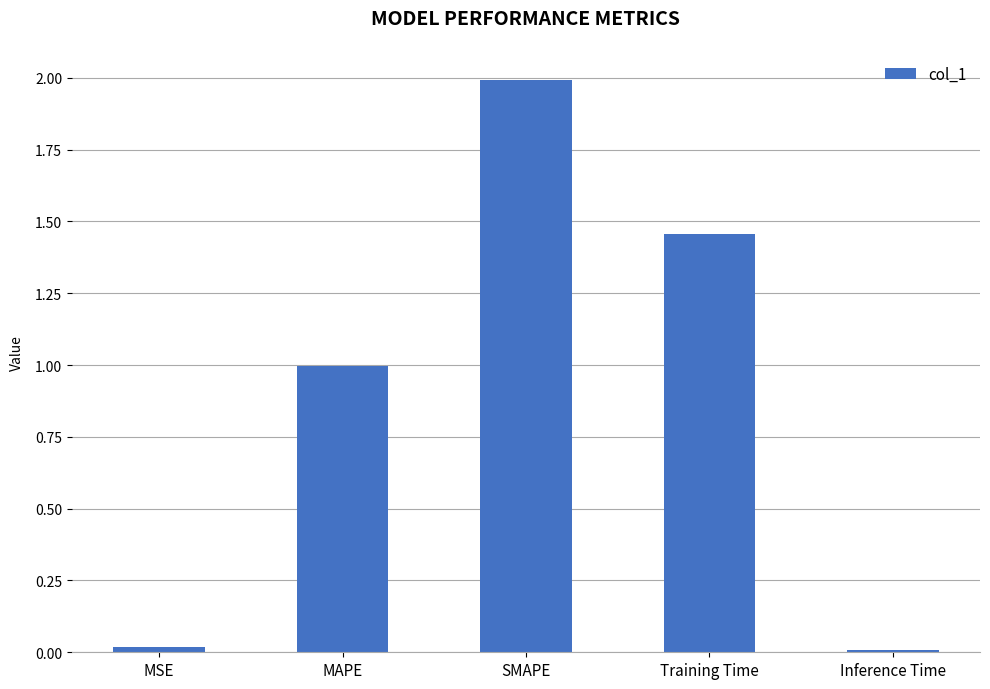

At which category does the chart reach its peak across all series?

SMAPE